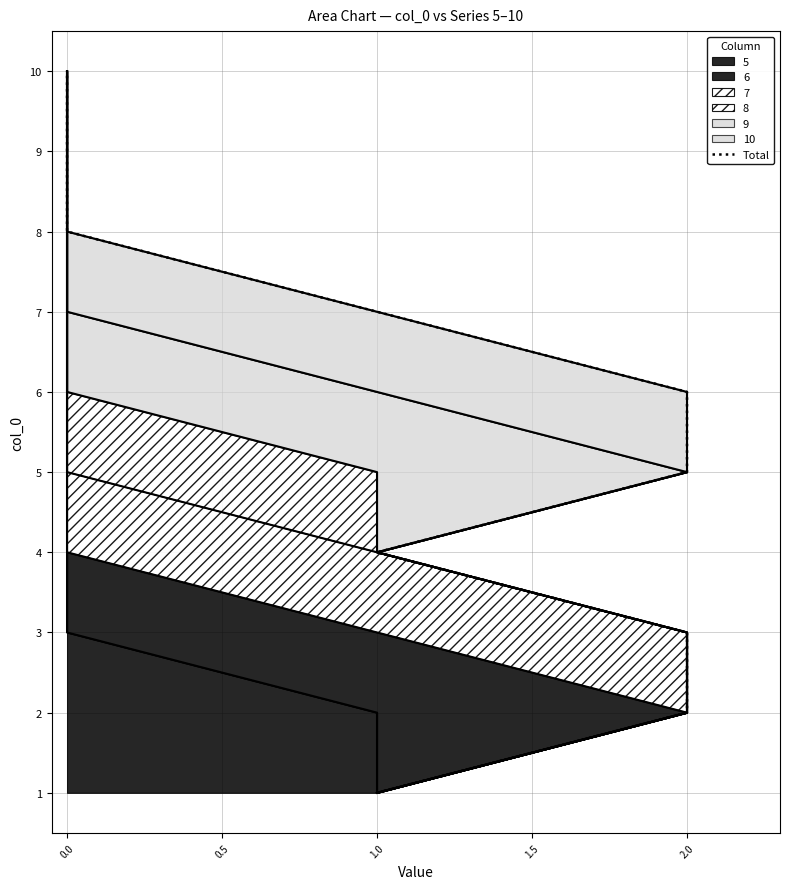

Read the value at 2.0.

3